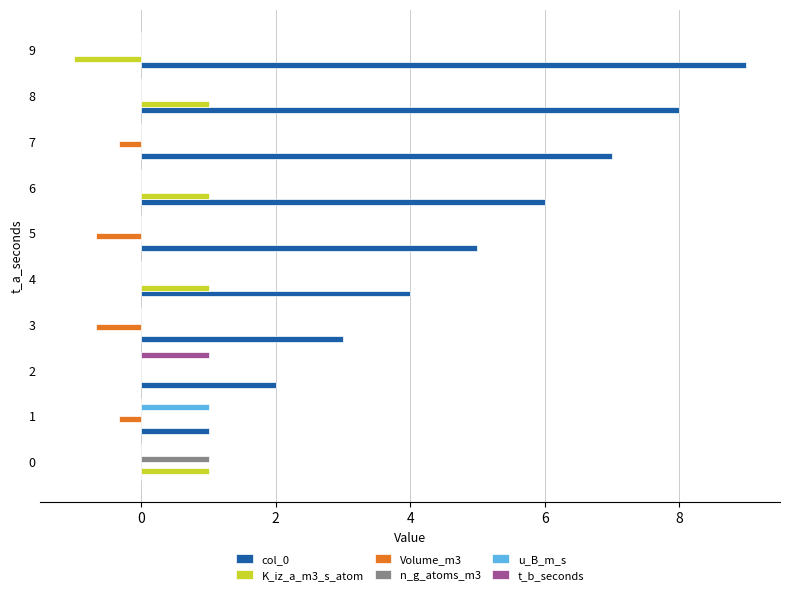

What is the total value across all series at 1?

1.7